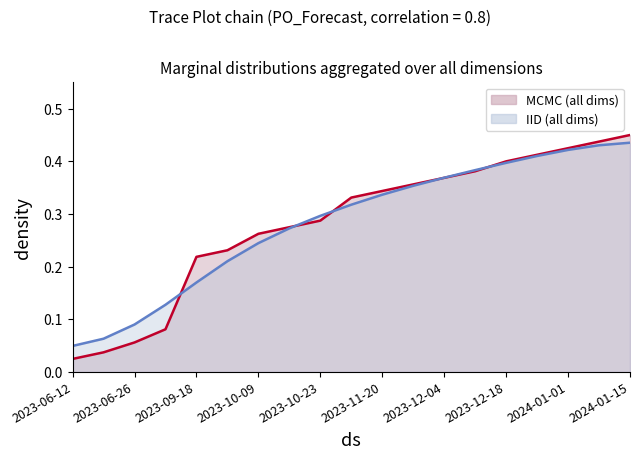

What value does the data have at 2023-09-18?

0.2